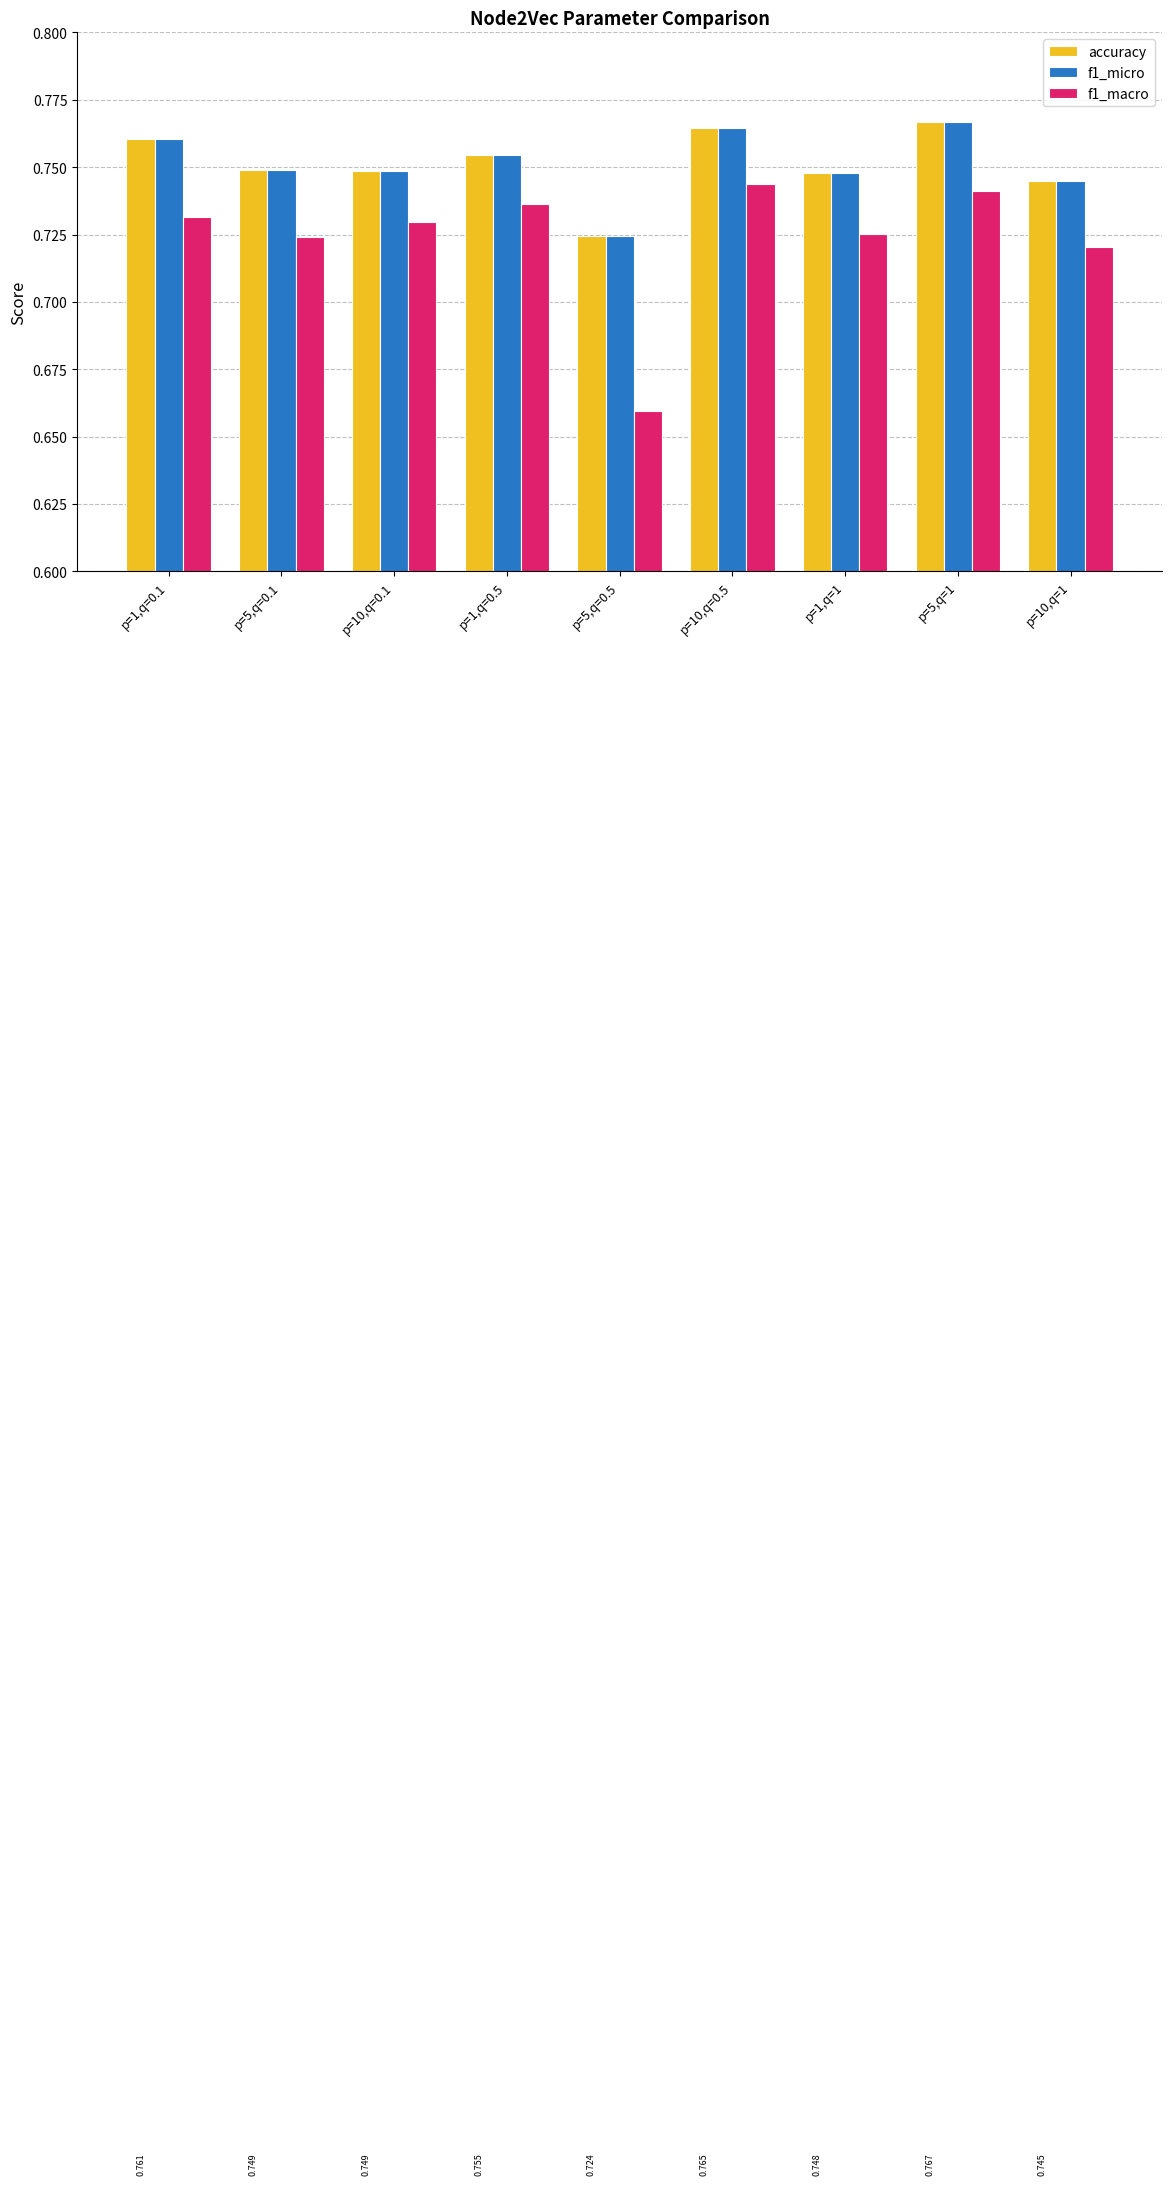

At how many categories does at least one series exceed 0?

9